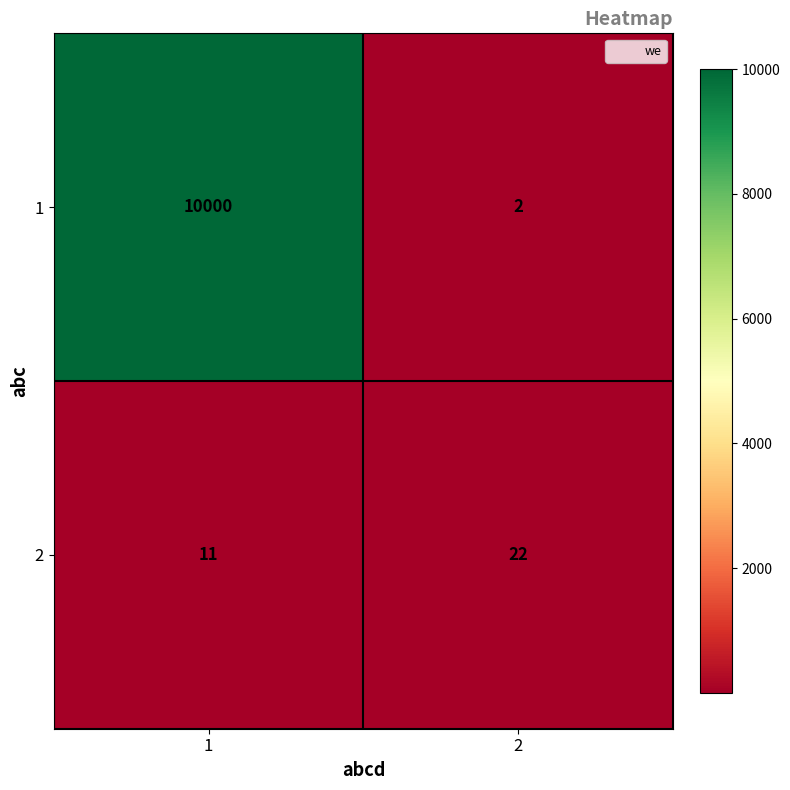

What is the spread (max minus min) of values at 2?

20